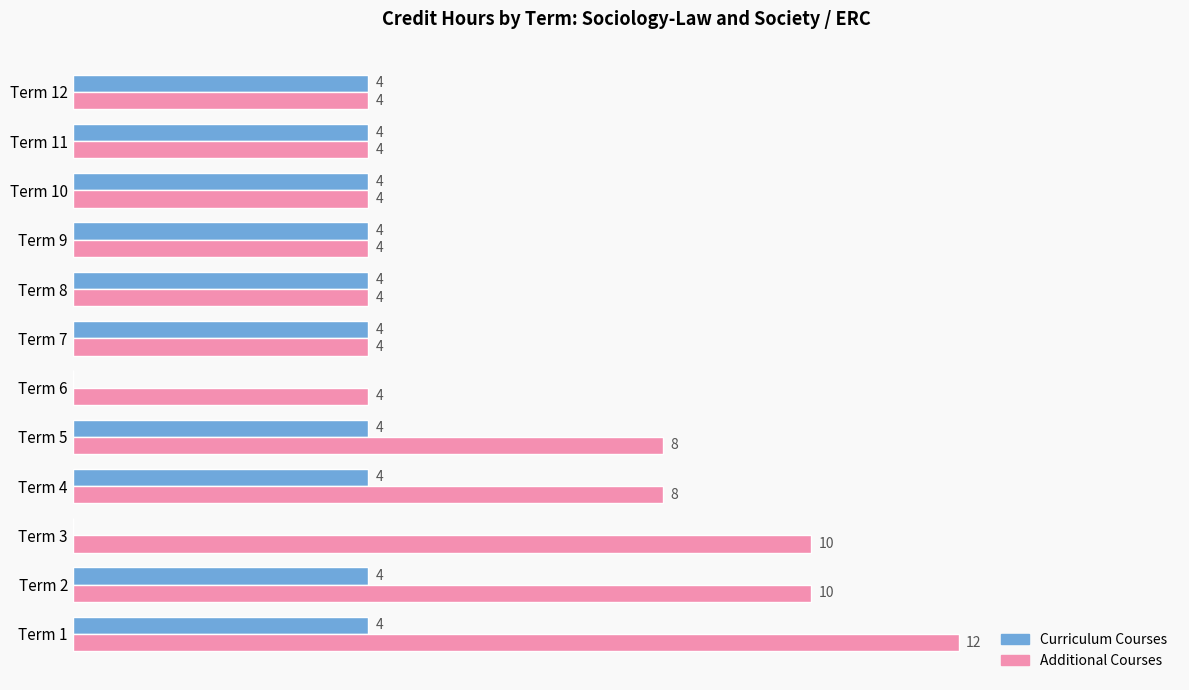

At which category does the chart reach its peak across all series?

Term 1